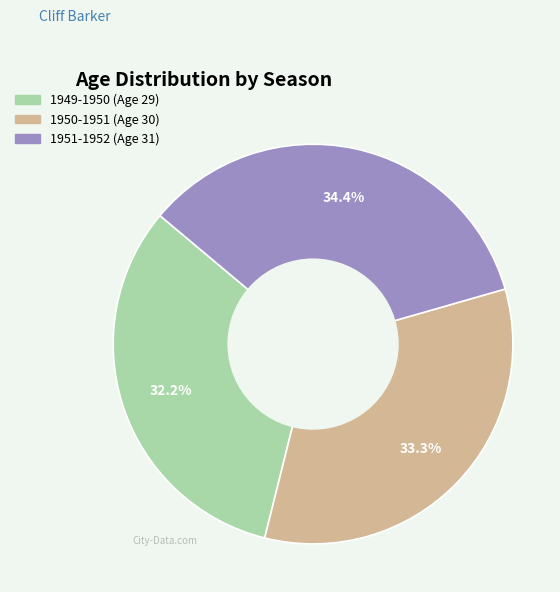

Is there any slice that represents more than half of the pie?

No